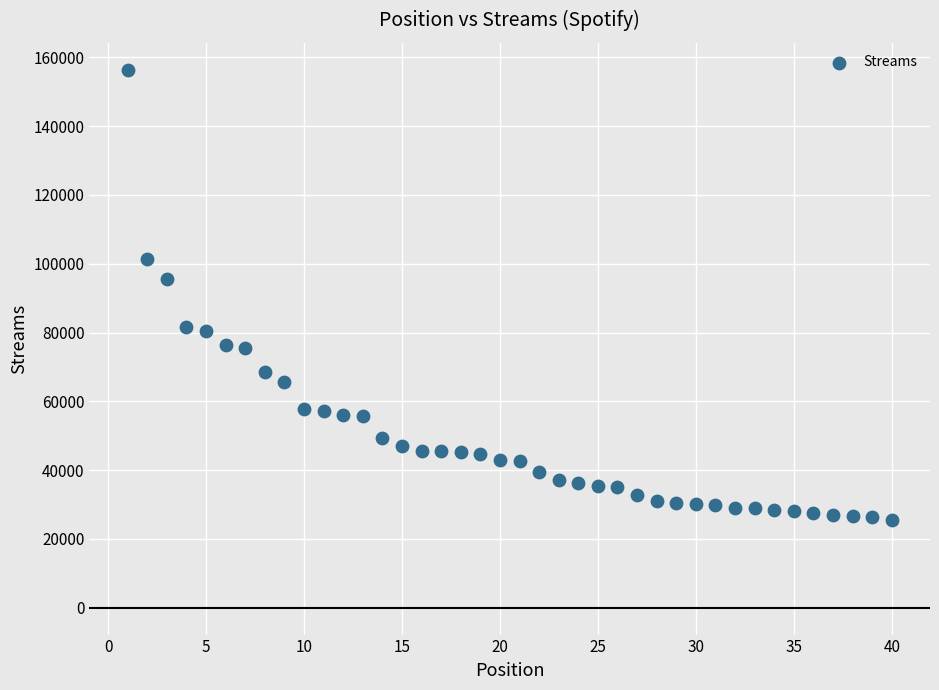

What is the range of Y values (max minus min)?

130943